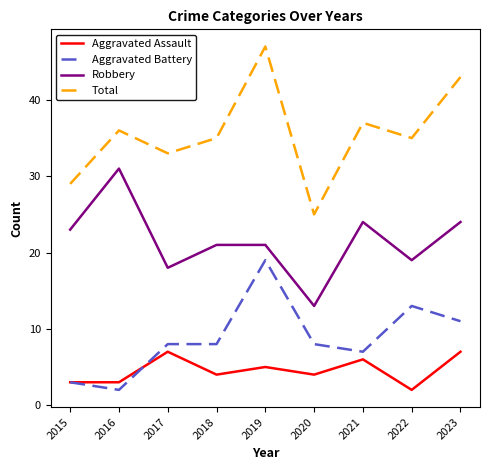

How many lines are shown in the chart?

4